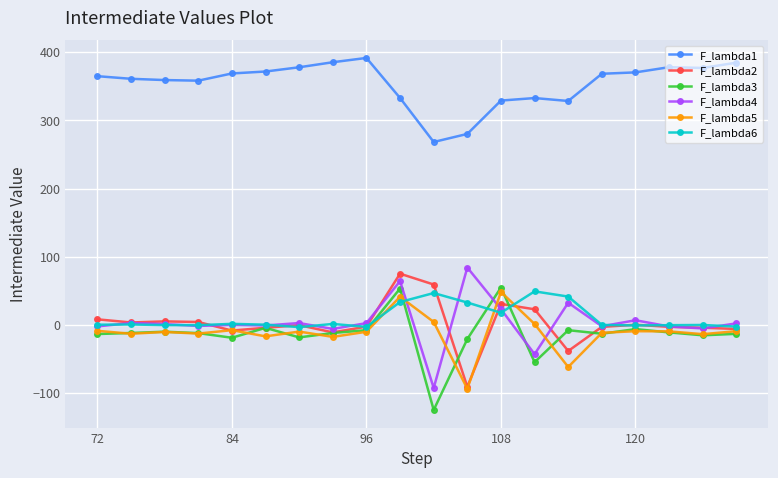

True or false: F_lambda4 and F_lambda1 cross at least once.

False